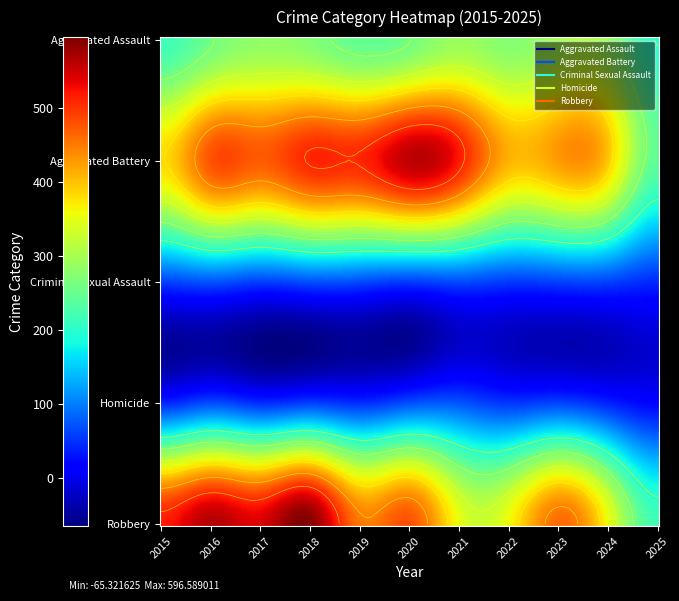

Which series changed the most between 2018 and 2022?

Robbery